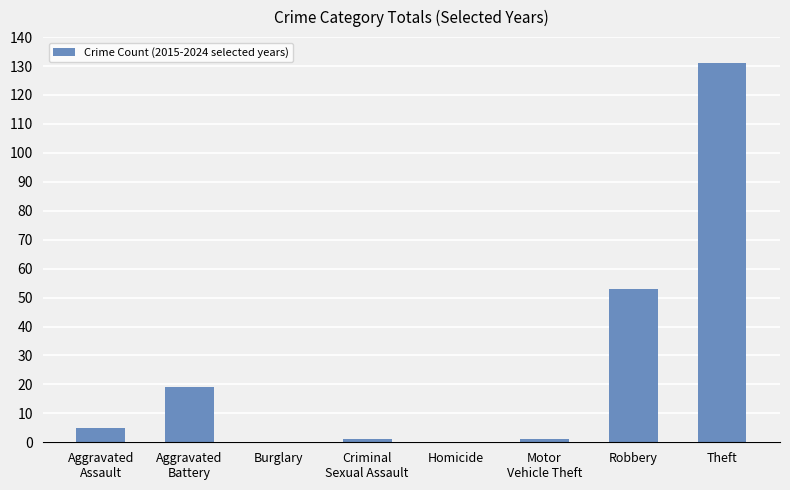

True or false: the data shows 0 at Homicide.

True